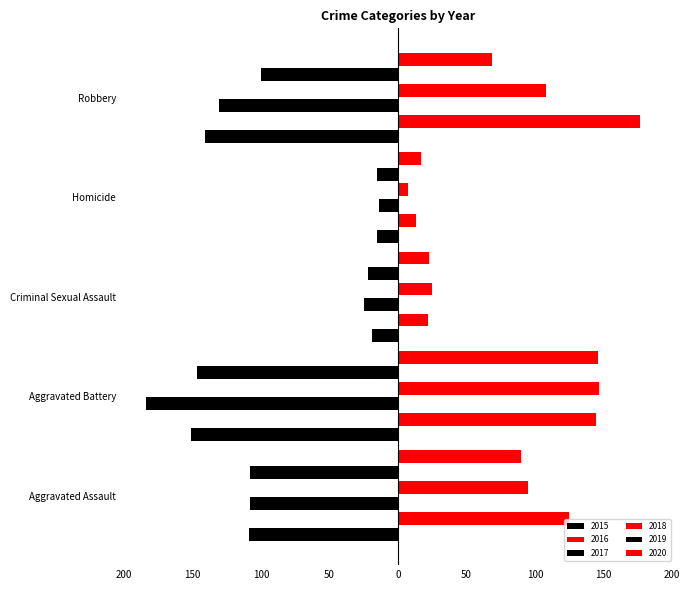

The value of 2016 at Robbery is 177. True or false?

True